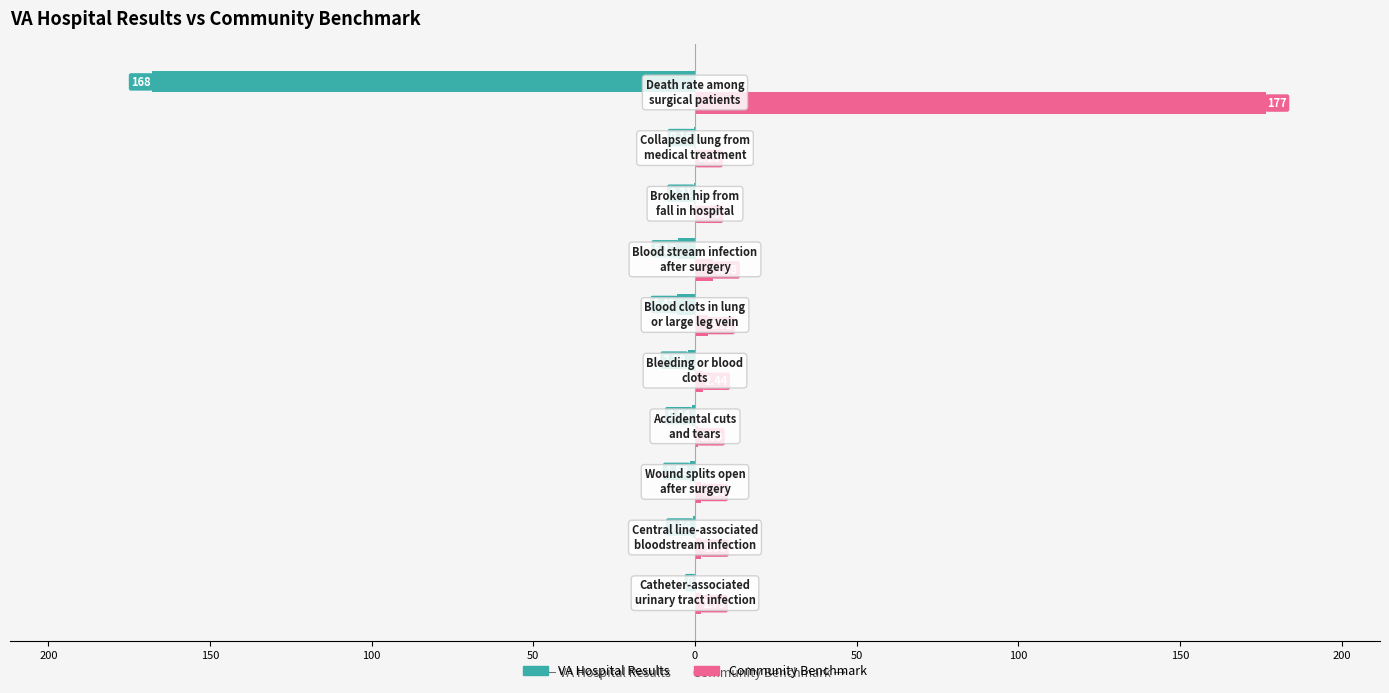

True or false: CommunityBenchmark has a value of 0.5 at 150.

False